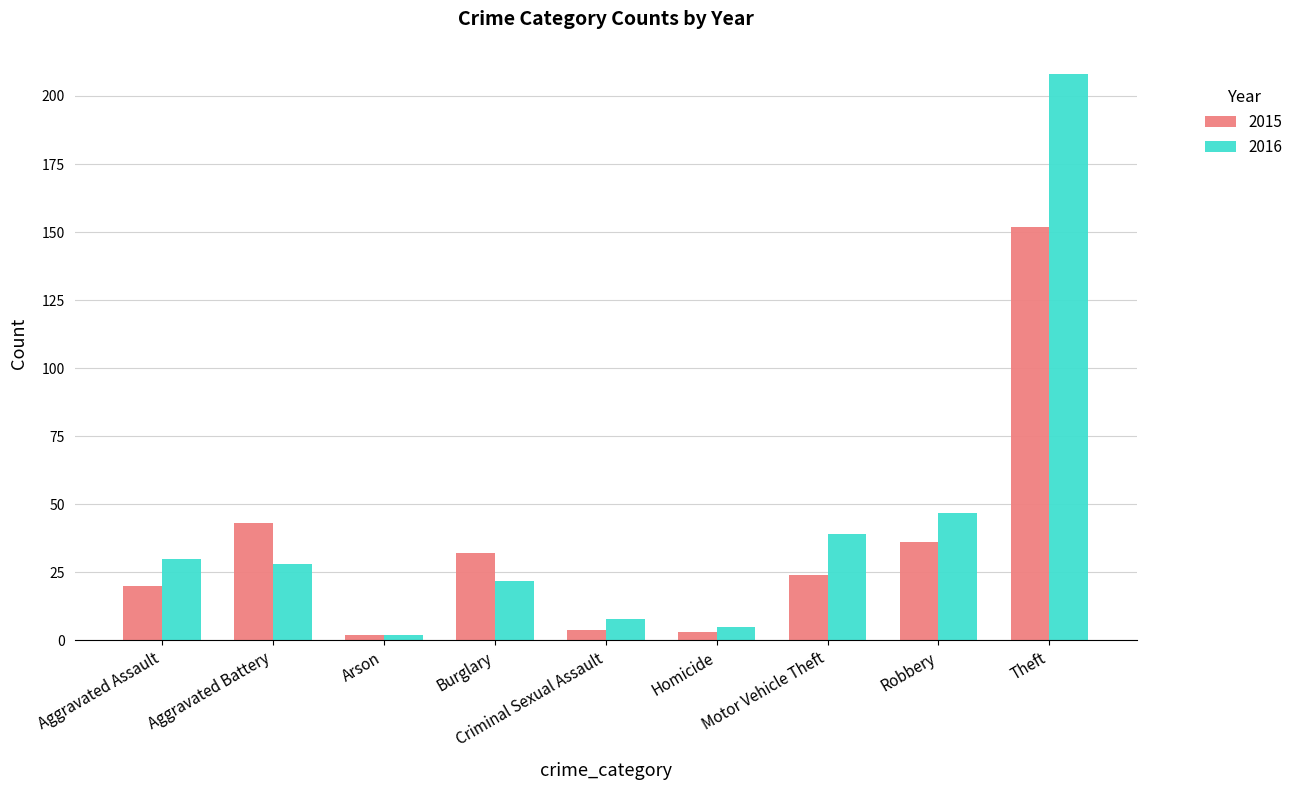

At which category is the sum across all series the highest?

Theft